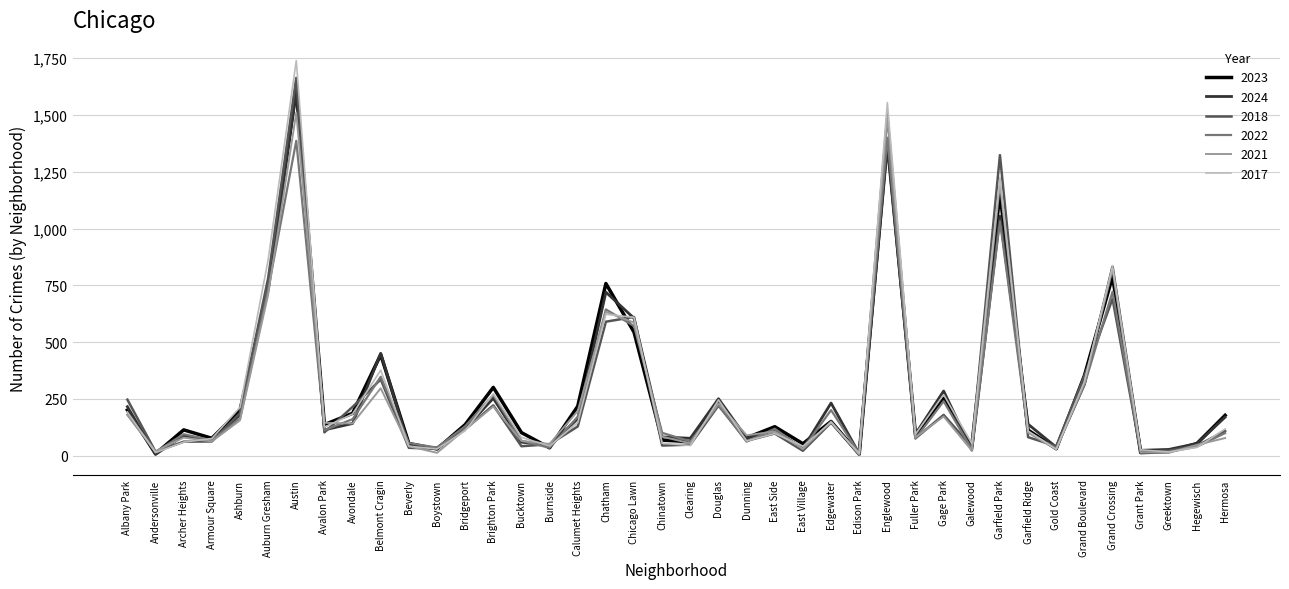

How many lines are shown in the chart?

6